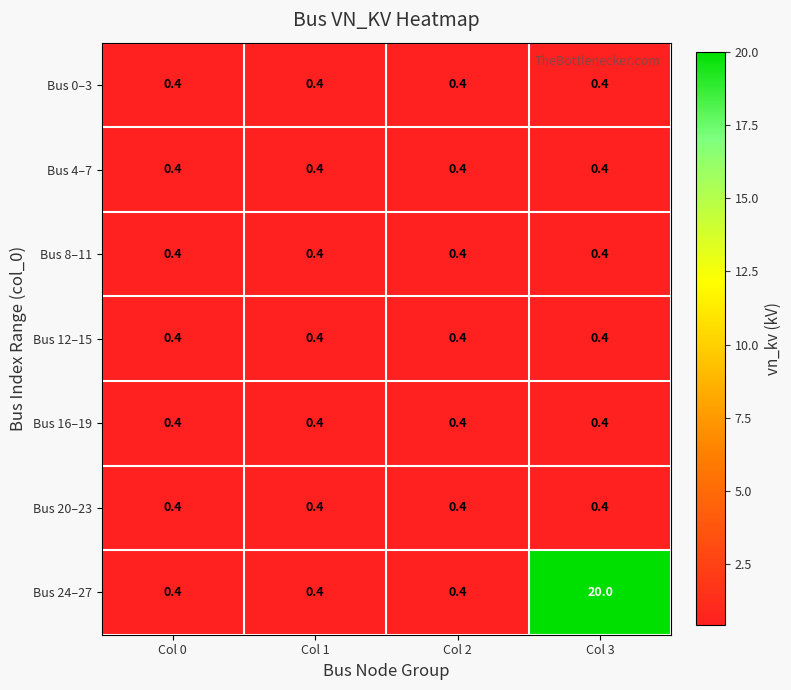

The value of Bus 12–15 at Col 2 is 0.4. True or false?

True